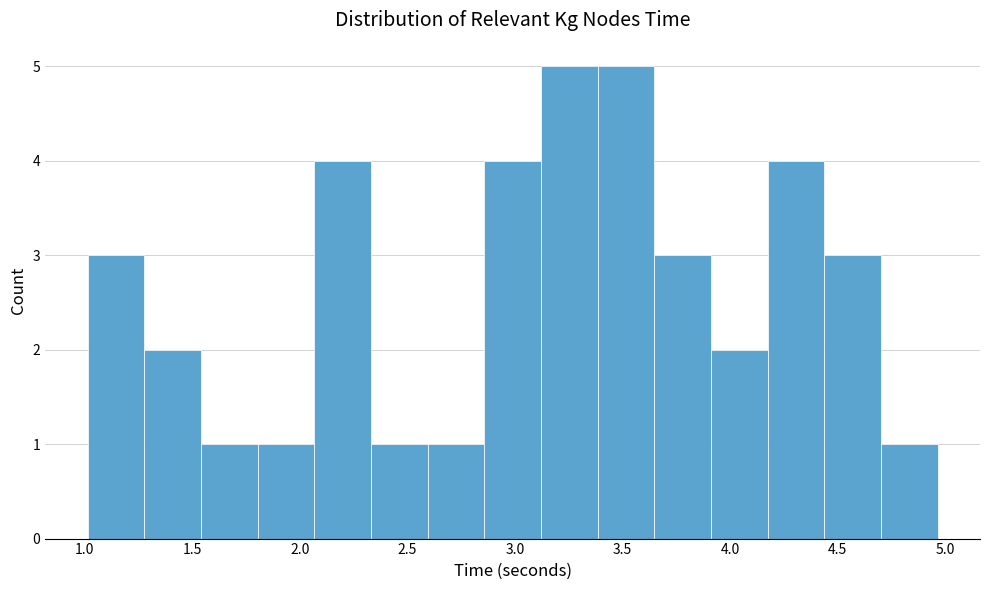

Reading left to right, list every bar in this chart as the range it spans on the x-axis followed by its height. Neither the bar edges nor the heights are printed on the chart, so give them approximately, as read against the axes.

1.00 to 1.30: 3
1.30 to 1.55: 2
1.55 to 1.80: 1
1.80 to 2.05: 1
2.05 to 2.35: 4
2.35 to 2.60: 1
2.60 to 2.85: 1
2.85 to 3.10: 4
3.10 to 3.40: 5
3.40 to 3.65: 5
3.65 to 3.90: 3
3.90 to 4.15: 2
4.15 to 4.45: 4
4.45 to 4.70: 3
4.70 to 4.95: 1